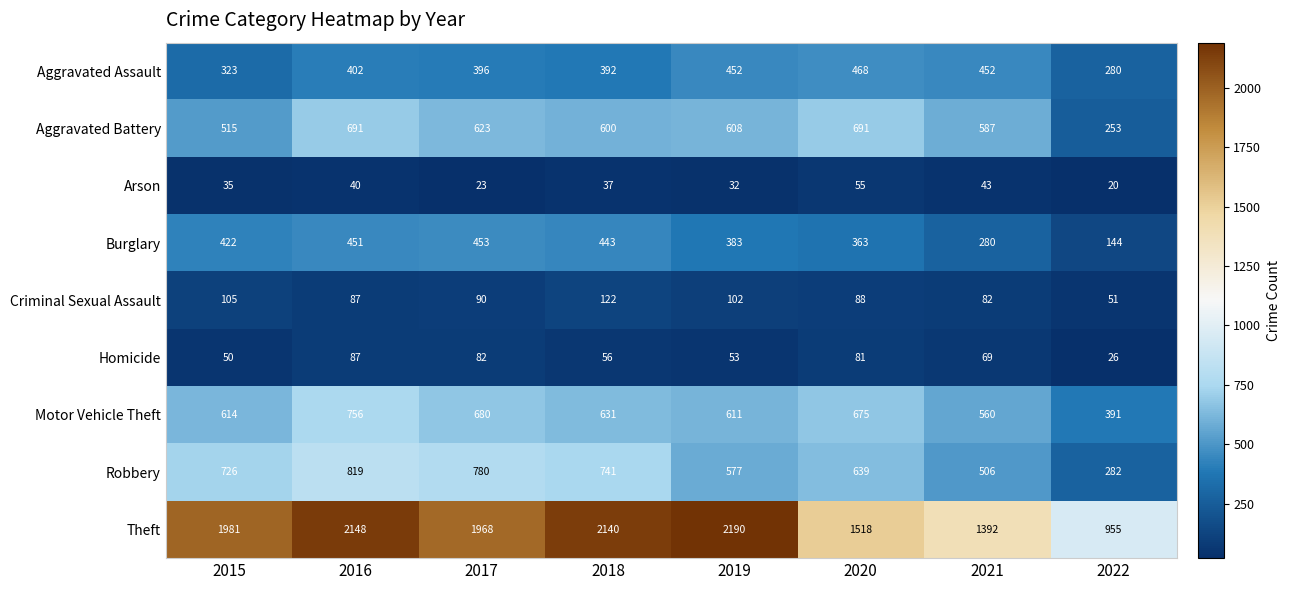

At how many categories does at least one series exceed 1355?

7